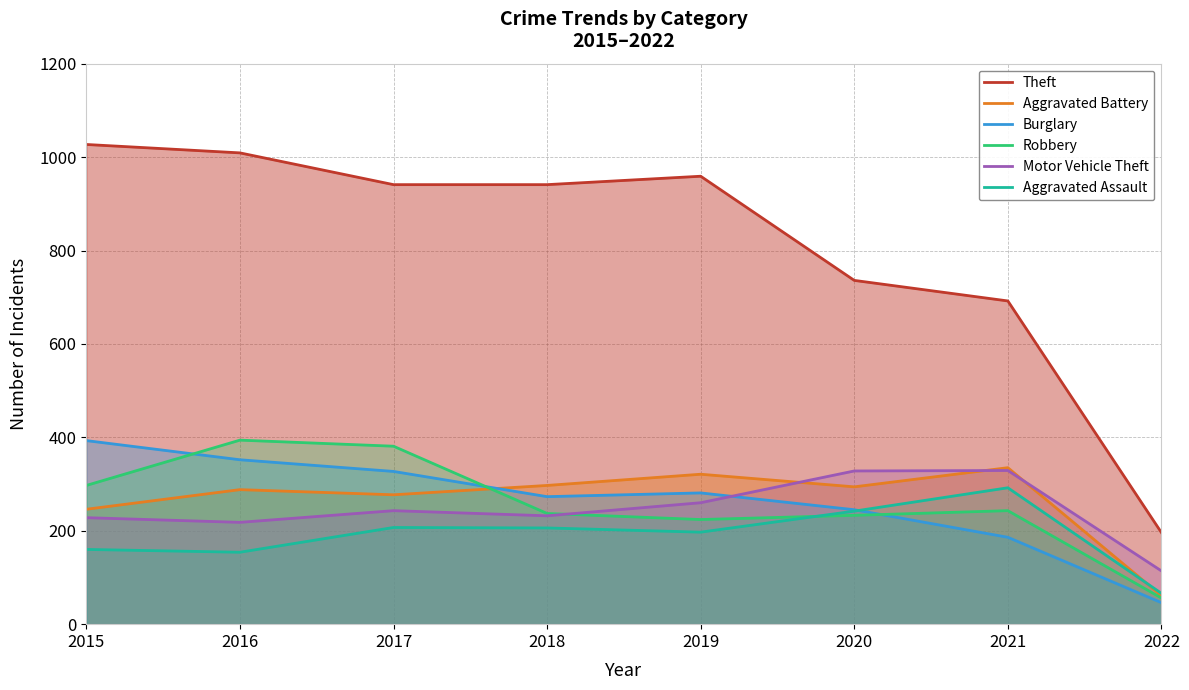

How many values in the Burglary series are below 281?

4